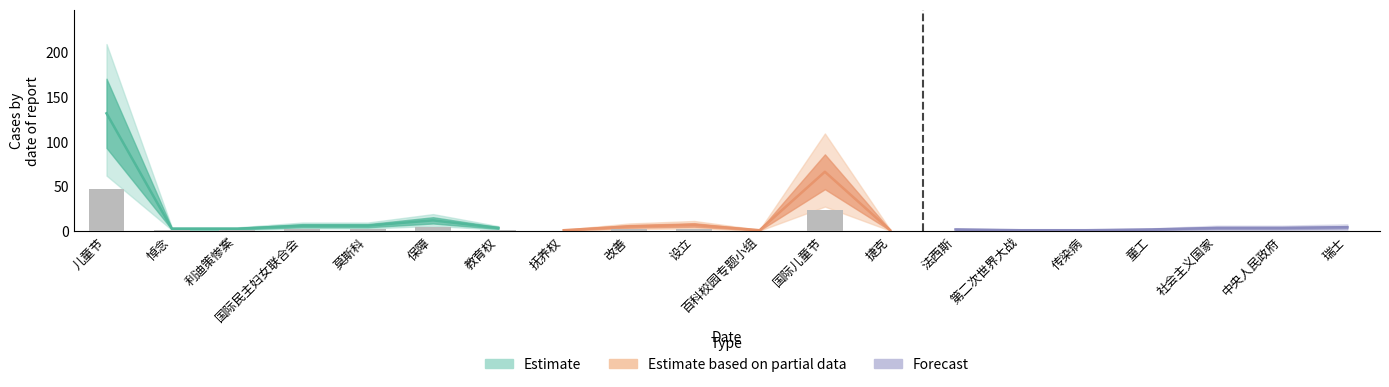

The count series shows 2 at 抚养权. True or false?

False